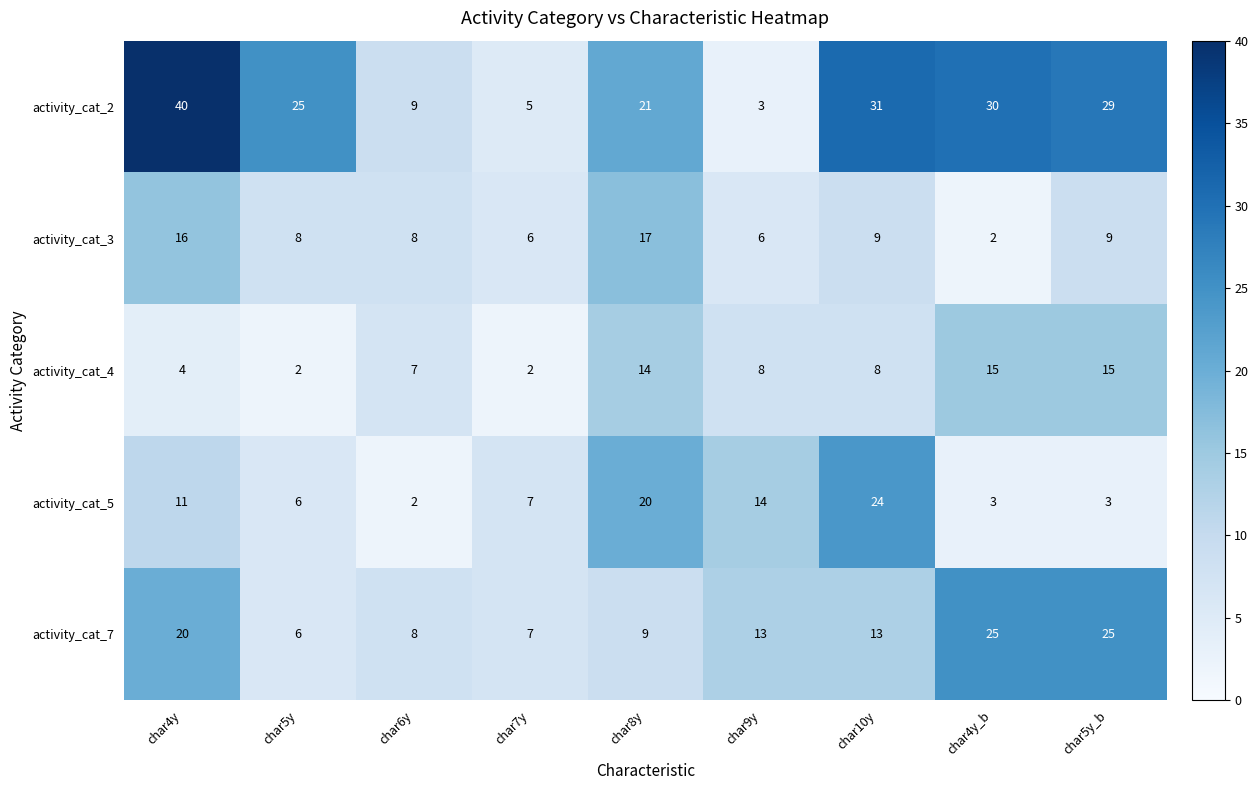

Is the value of activity_cat_4 at char8y greater than the value of activity_cat_7 at char10y?

Yes